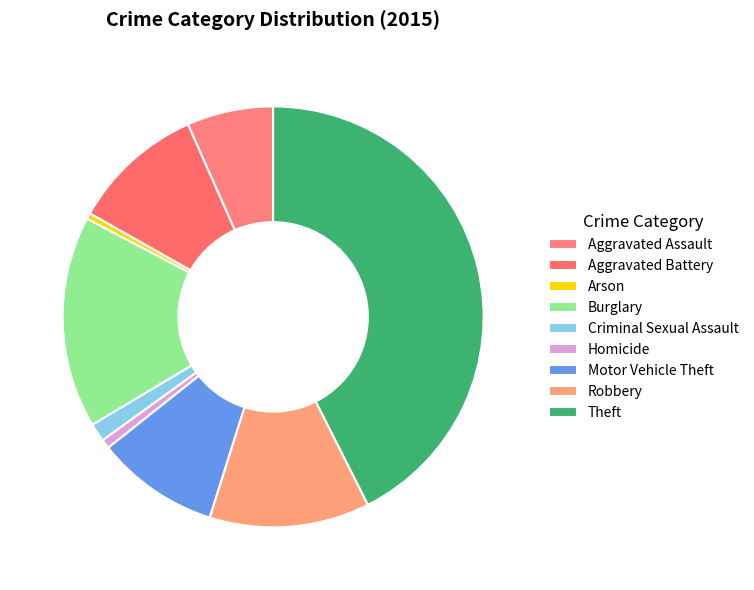

Which category has the biggest portion of the pie?

Theft